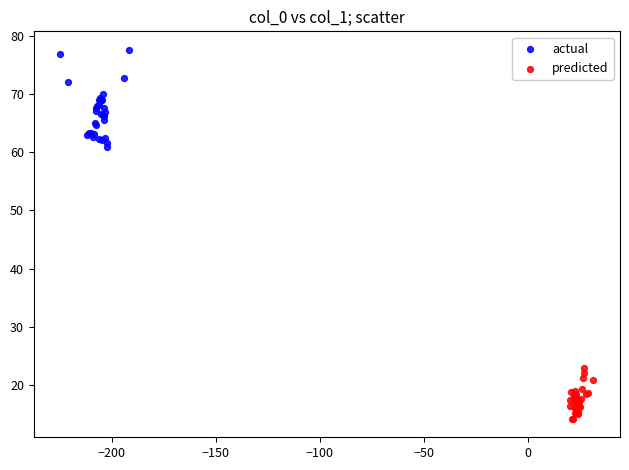

Which series reaches the maximum Y coordinate?

actual